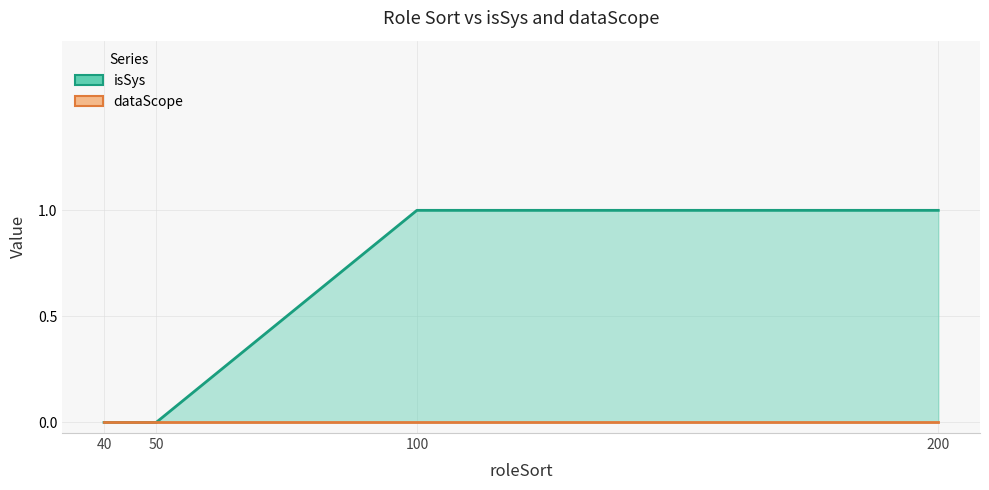

Which label corresponds to the smallest value in the chart?

40